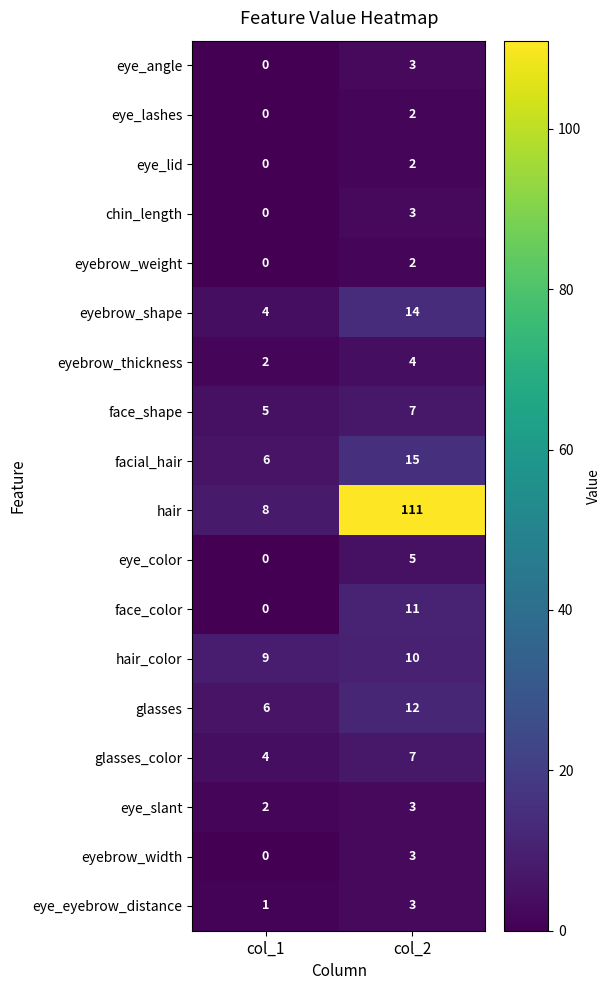

Which label corresponds to the largest value in the chart?

col_2